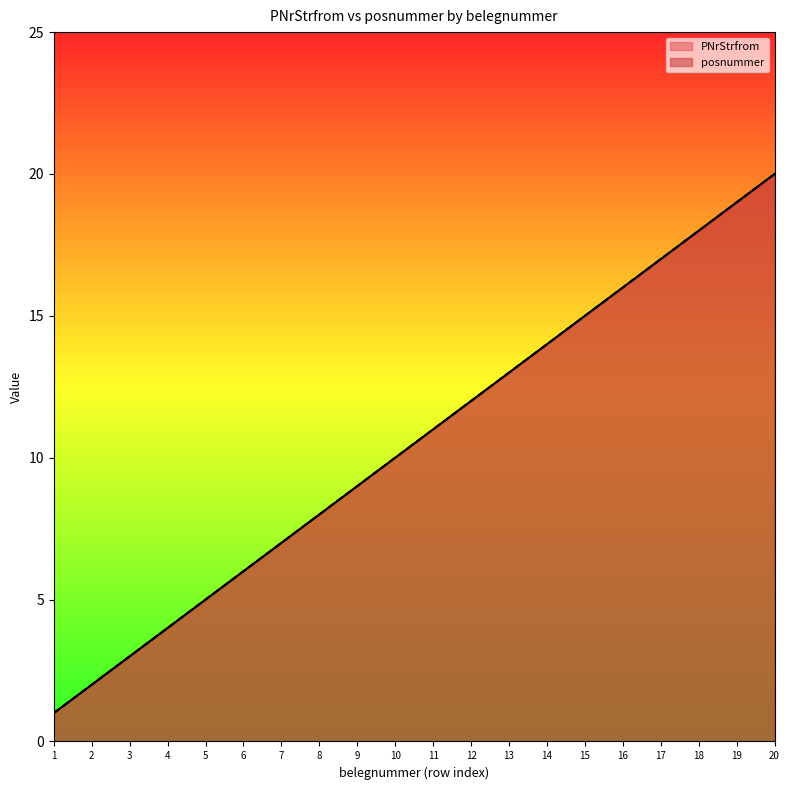

Reading left to right, list all the values displayed in this chart.

PNrStrfrom: 1=1	2=2	3=3	4=4	5=5	6=6	7=7	8=8	9=9	10=10	11=11	12=12	13=13	14=14	15=15	16=16	17=17	18=18	19=19	20=20
posnummer: 1=1	2=2	3=3	4=4	5=5	6=6	7=7	8=8	9=9	10=10	11=11	12=12	13=13	14=14	15=15	16=16	17=17	18=18	19=19	20=20